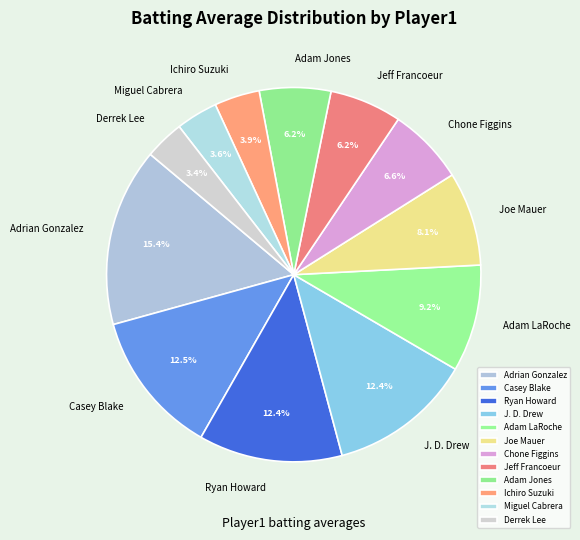

What is the total percentage of Adam Jones and Adam LaRoche?

15.4%